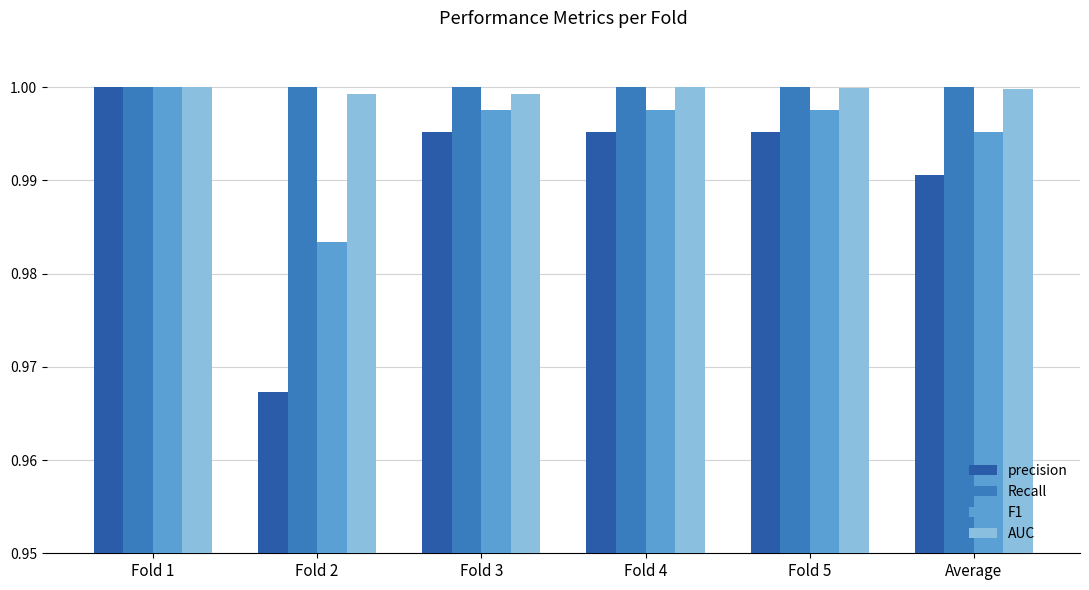

What is the sum of all AUC values?

6.0